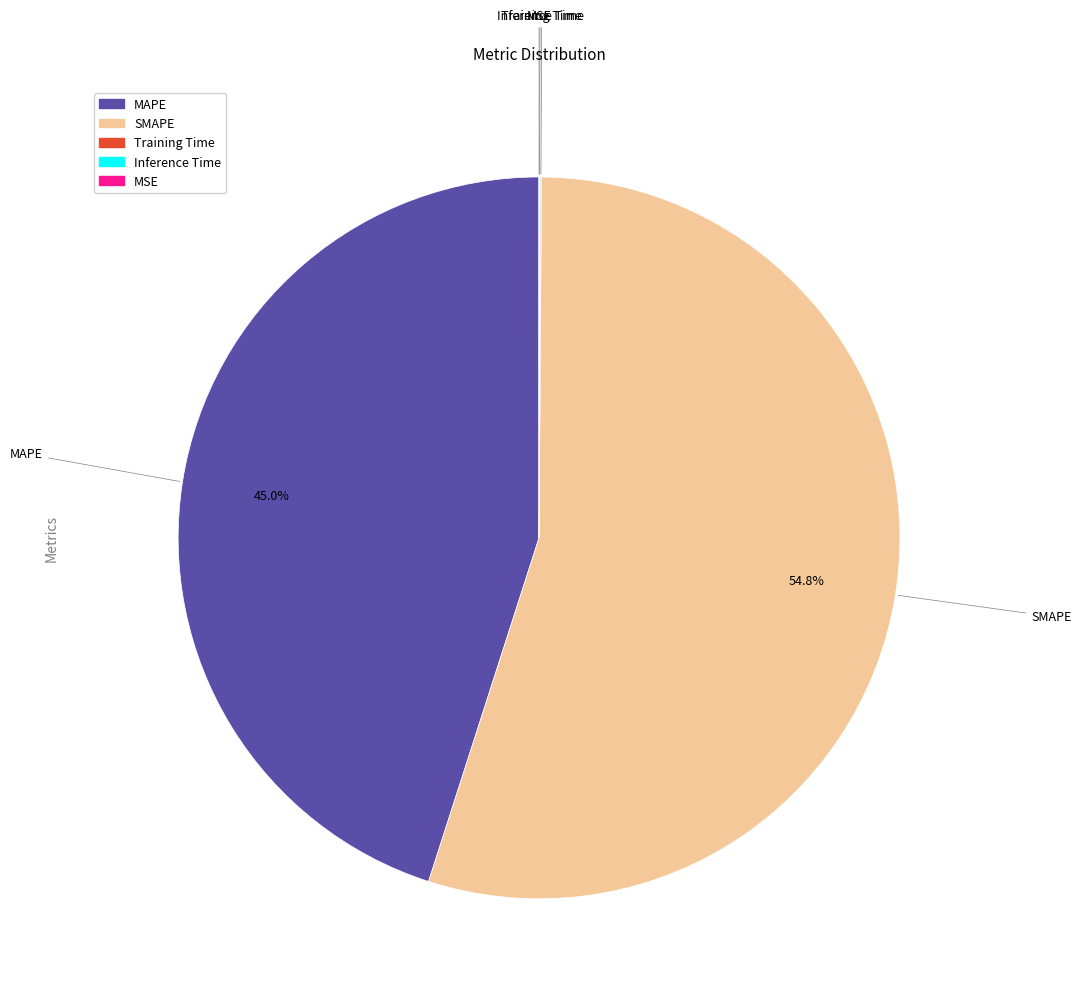

What is the largest slice in the pie chart?

SMAPE